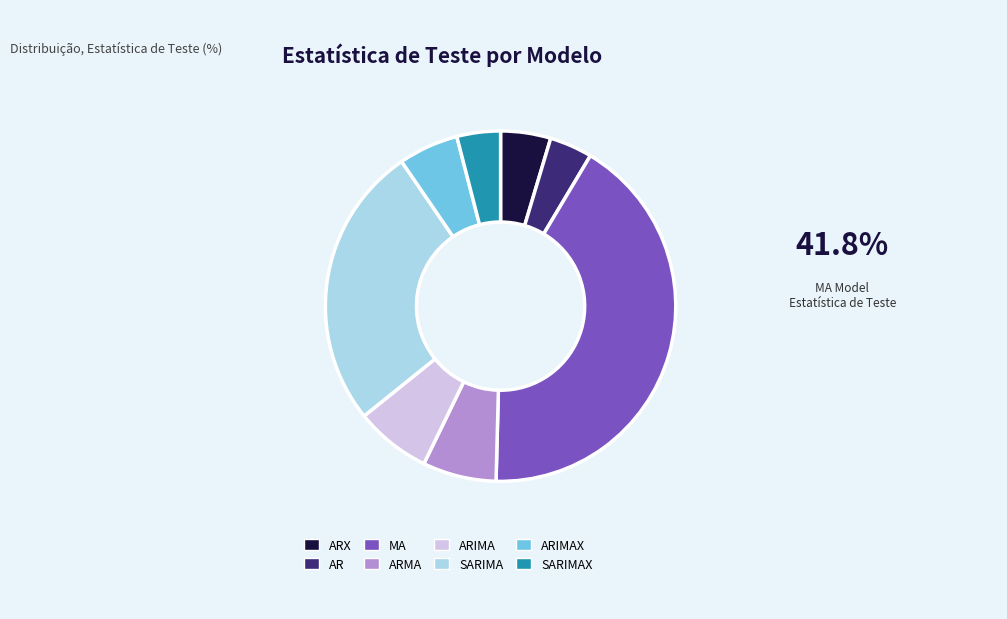

Between AR and ARMA, which is larger?

ARMA